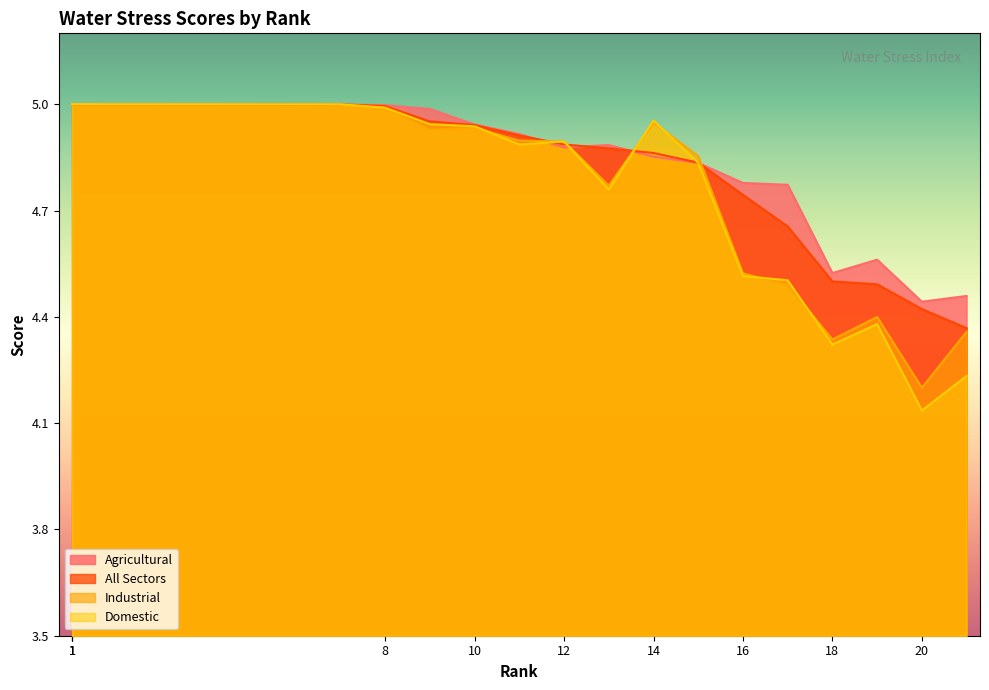

What value does the Agricultural series have at 16?

4.8